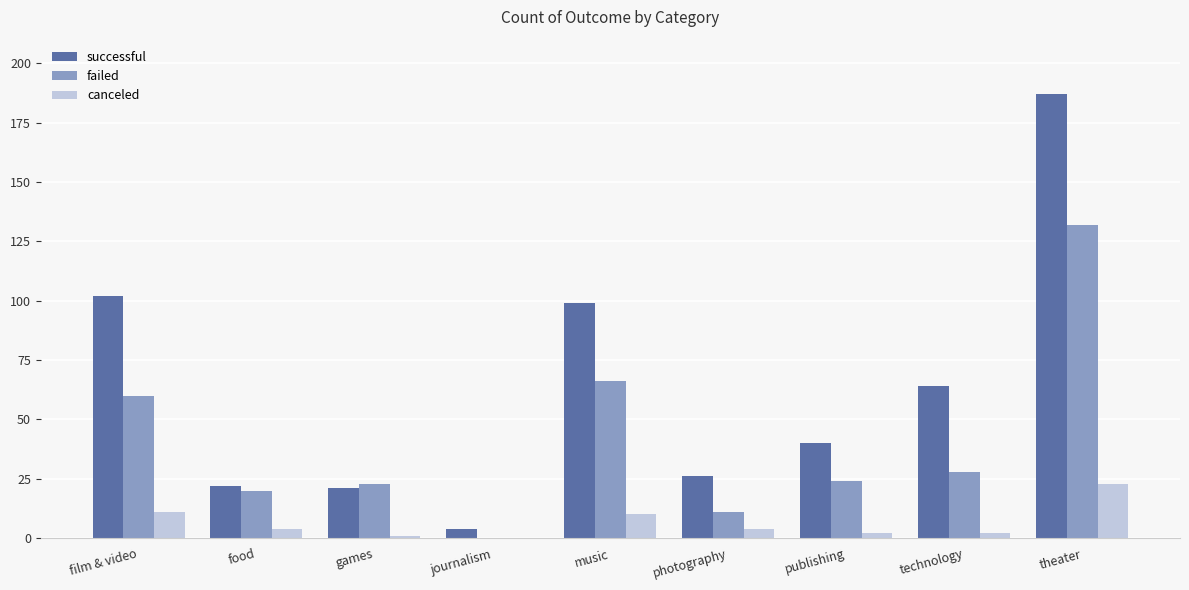

Where is successful nearest to the value 95?

music